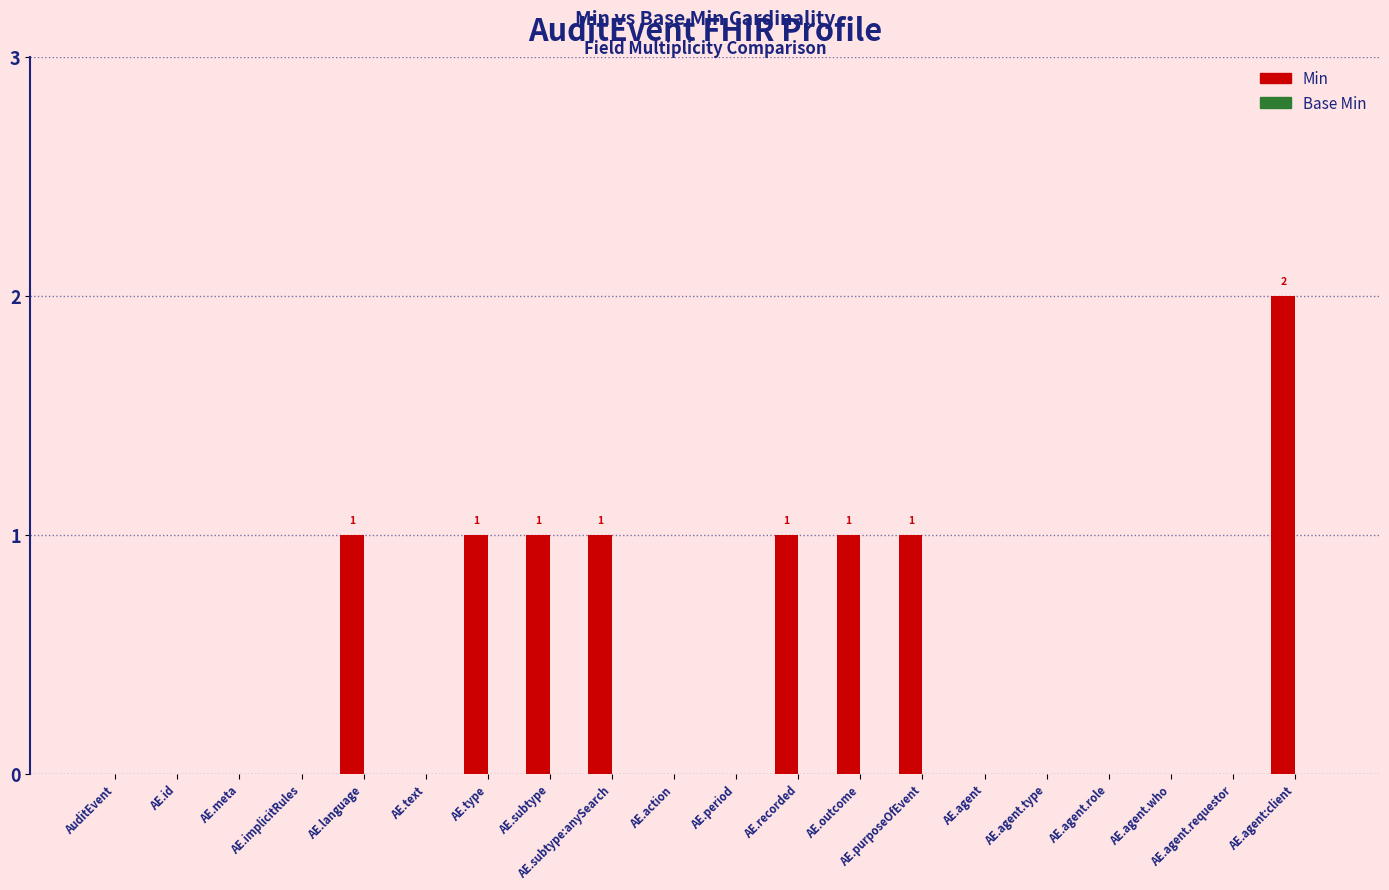

What is the ratio of the value at AE.agent:client to the value at AE.purposeOfEvent?

2.0